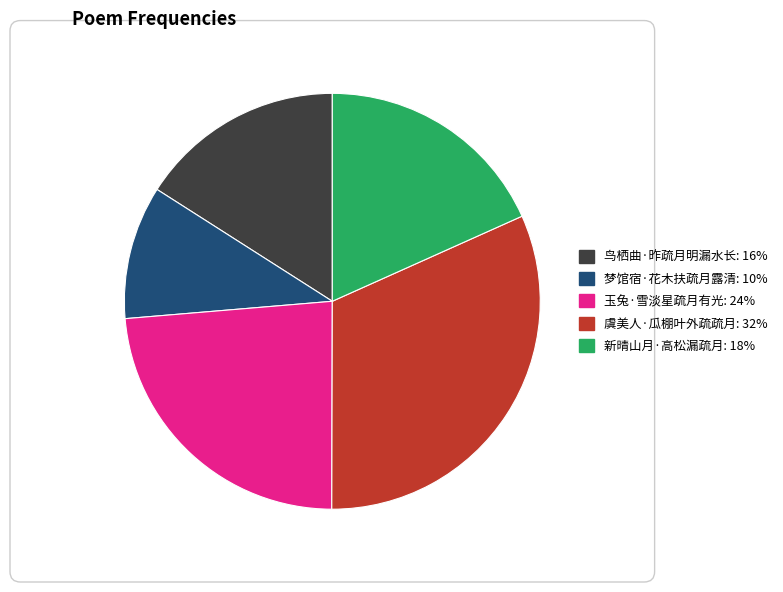

True or false: 新晴山月·高松漏疏月 accounts for 24% of the total.

False